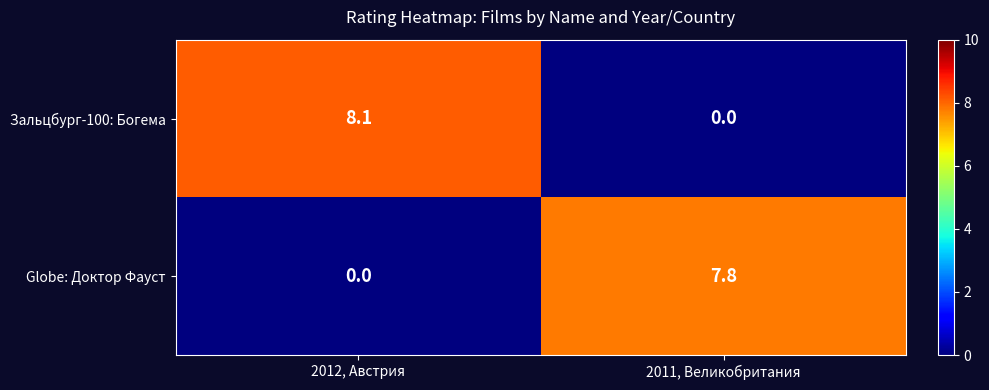

How many data points in Зальцбург-100: Богема are less than 8?

1